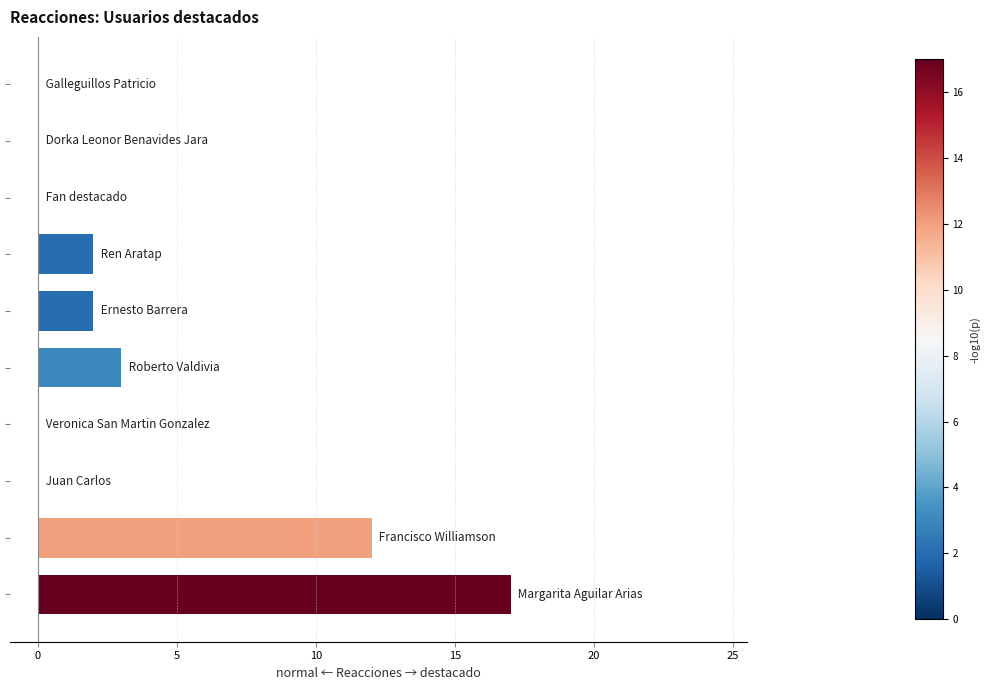

What is the greatest value displayed?

17